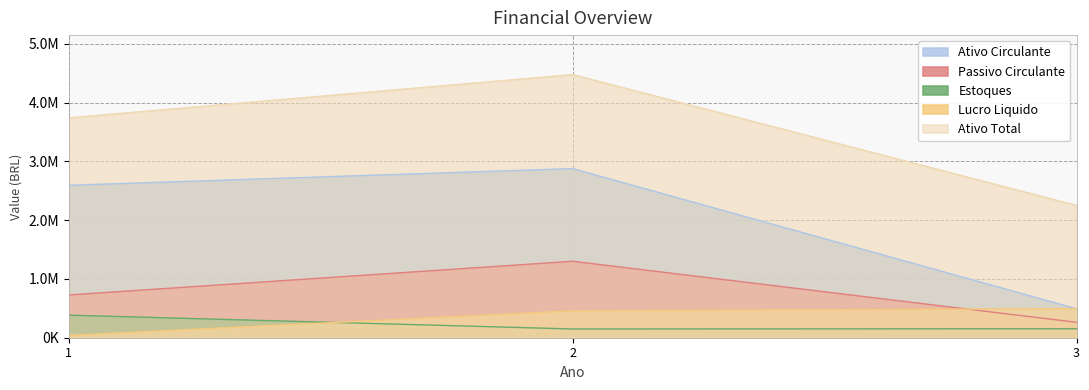

How many lines are shown in the chart?

5